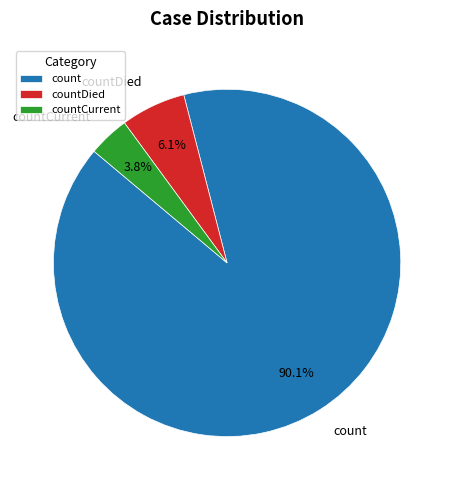

Which has a higher value, count or countDied?

count